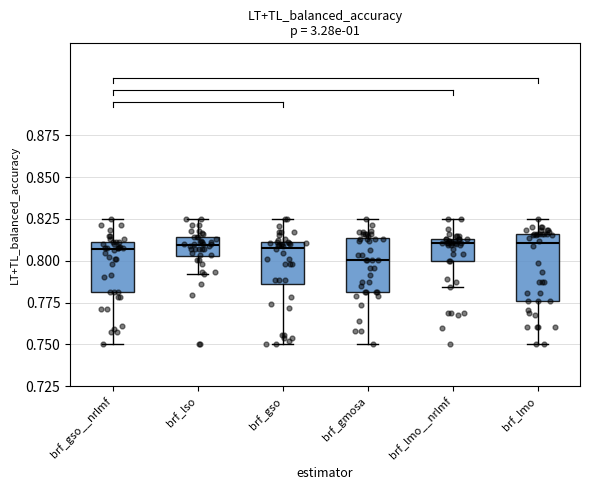

Which box has the lowest median line?

brf_gmosa